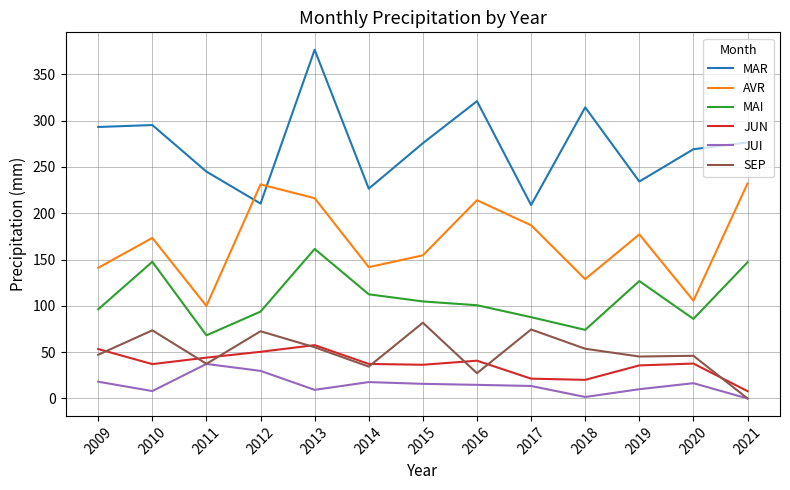

At which category does SEP reach its first local valley?

2011